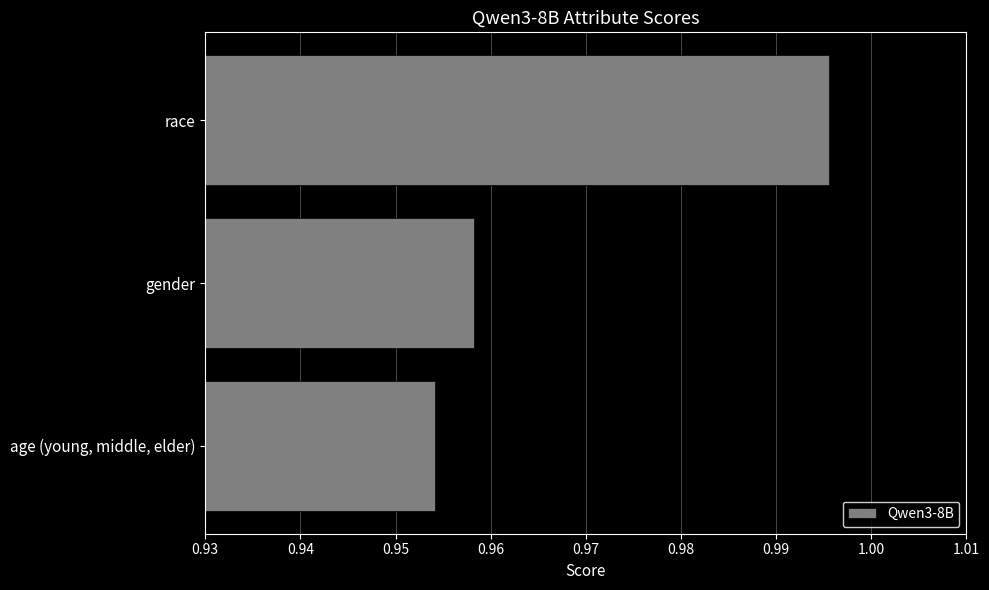

Where is the data nearest to the value 0?

age (young, middle, elder)